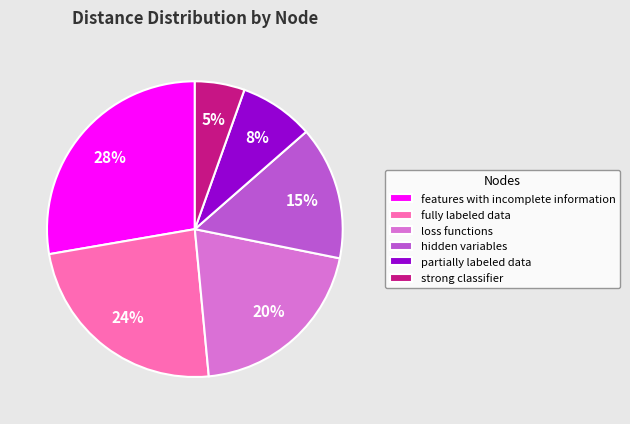

Is the sum of hidden variables and partially labeled data greater than half?

No